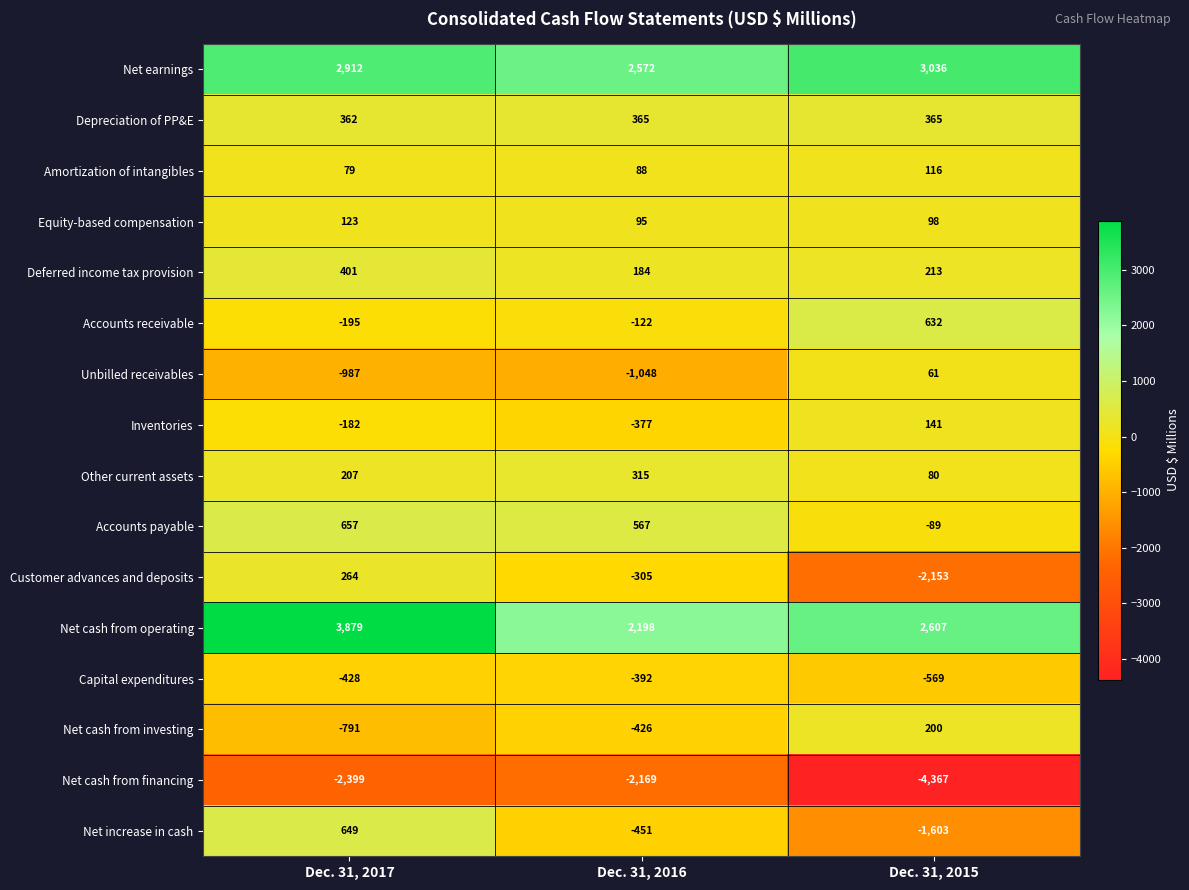

What is the sum of the Depreciation of PP&E values at Dec. 31, 2017 and Dec. 31, 2016?

727